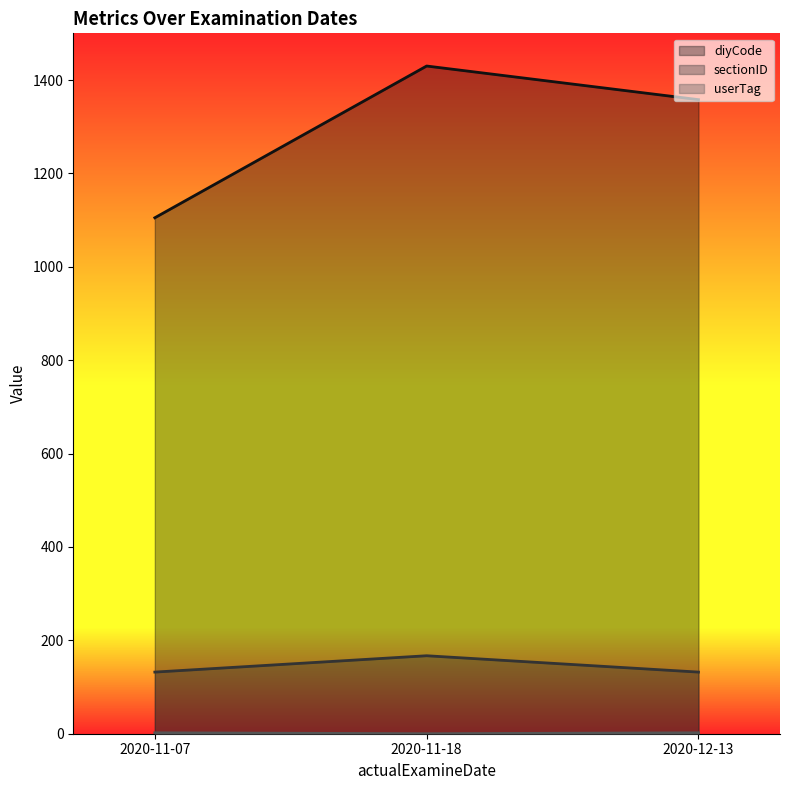

Where does the diyCode series first go above 1358?

2020-11-18